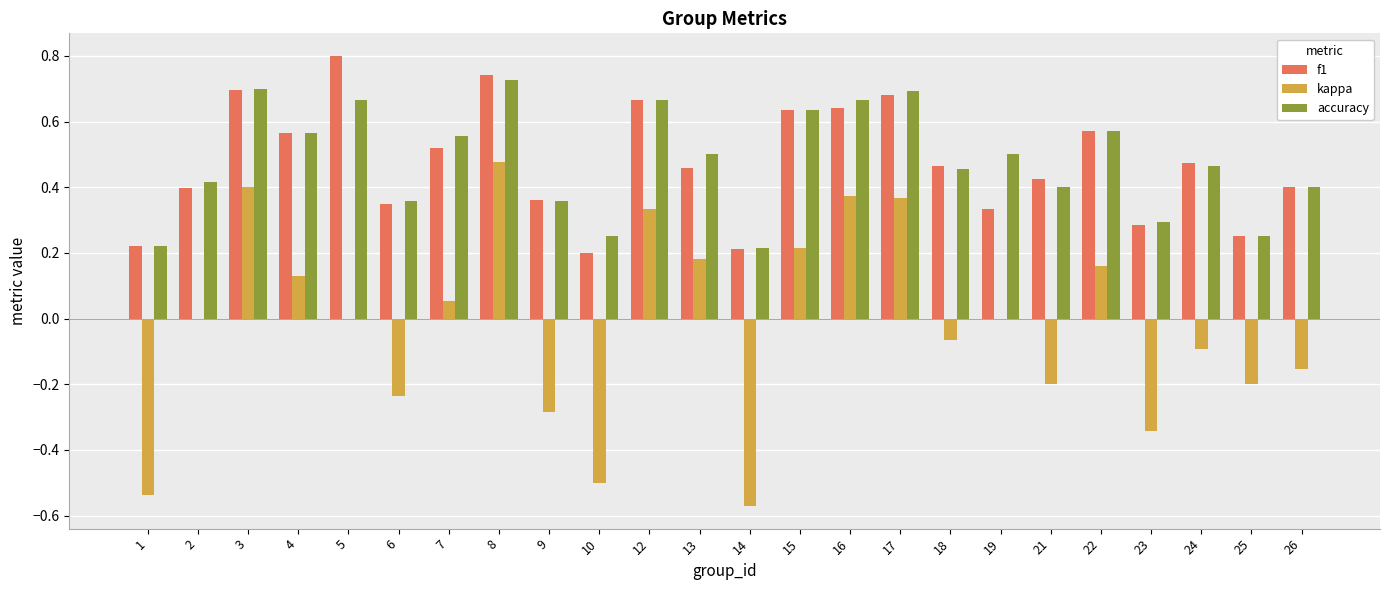

What is the sum of the accuracy values at 6 and 12?

1.0